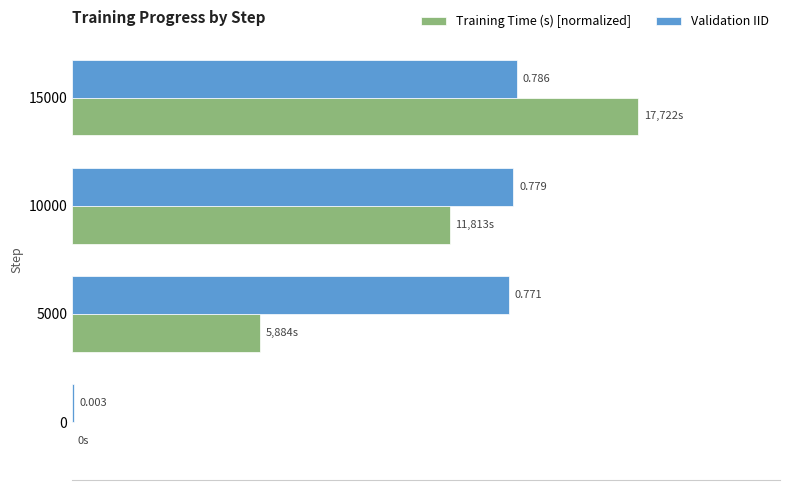

Which series has the largest total across all categories?

Validation IID